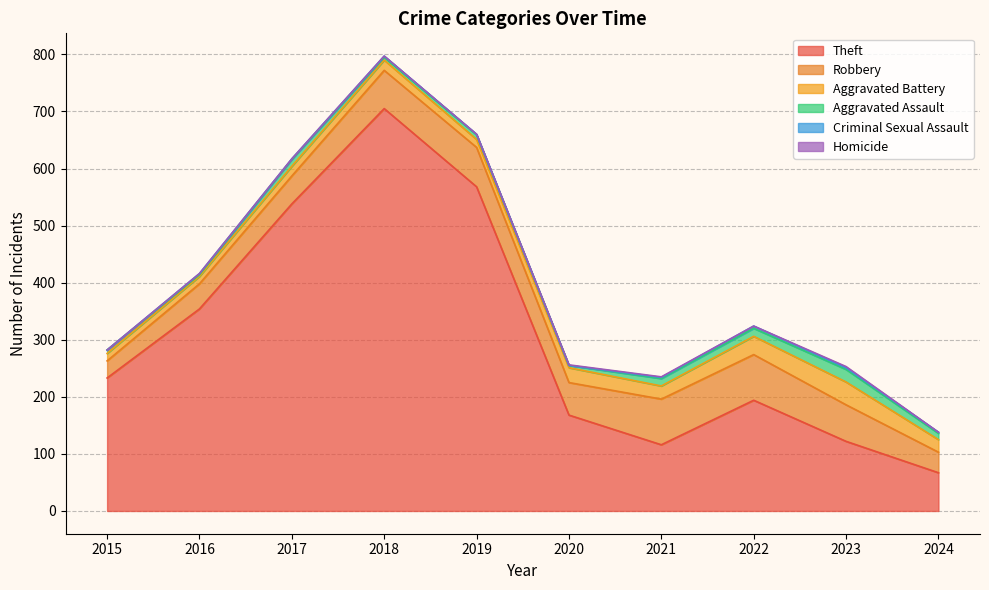

What is the sum of the Criminal Sexual Assault values at 2019 and 2017?

2